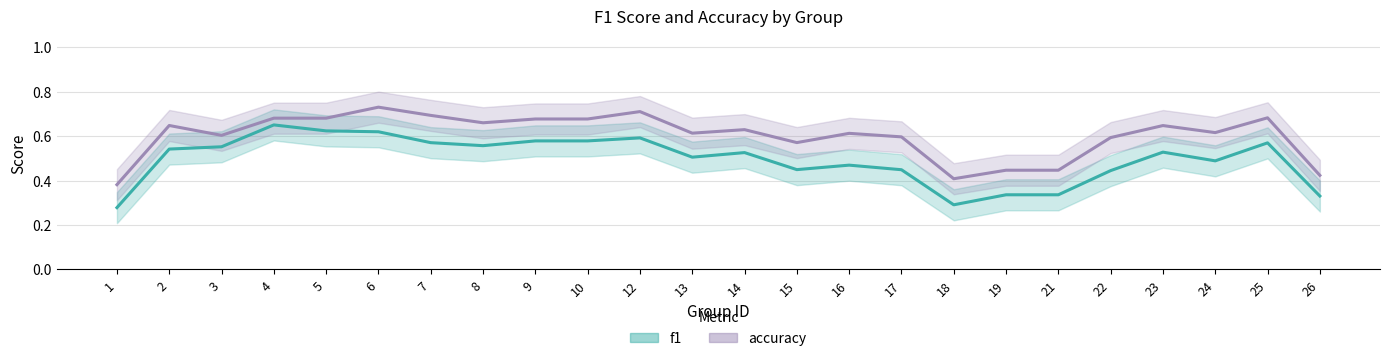

Reading right to left, transcribe all the data shown in this chart.

f1: 0.3	0.6	0.5	0.5	0.4	0.3	0.3	0.3	0.4	0.5	0.4	0.5	0.5	0.6	0.6	0.6	0.6	0.6	0.6	0.6	0.7	0.6	0.5	0.3
accuracy: 0.4	0.7	0.6	0.6	0.6	0.4	0.4	0.4	0.6	0.6	0.6	0.6	0.6	0.7	0.7	0.7	0.7	0.7	0.7	0.7	0.7	0.6	0.6	0.4